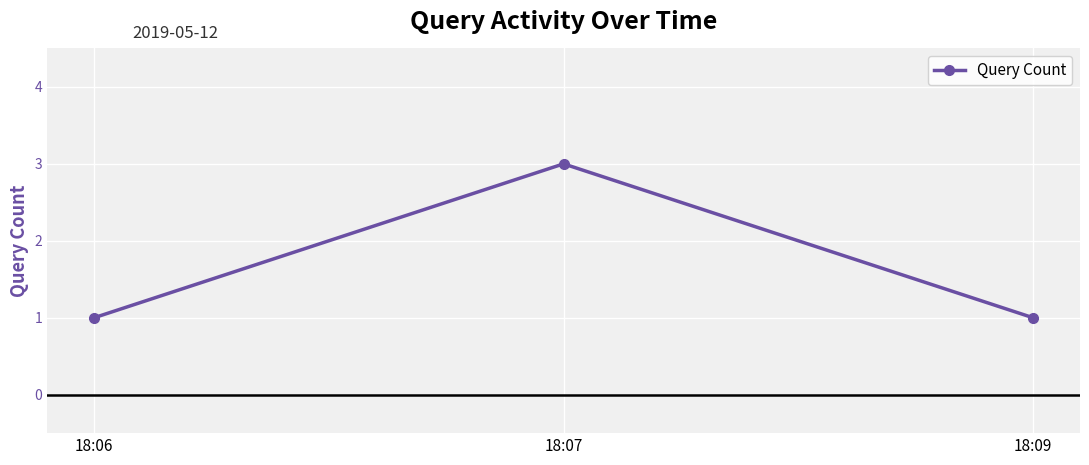

Count the number of categories in the chart.

3